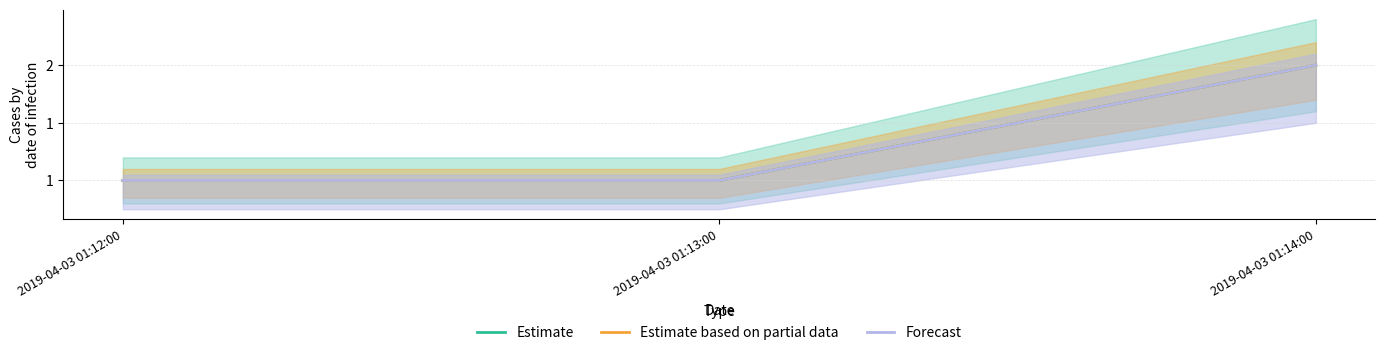

What is the difference between the Estimate values at 2019-04-03 01:14:00 and 2019-04-03 01:13:00?

1